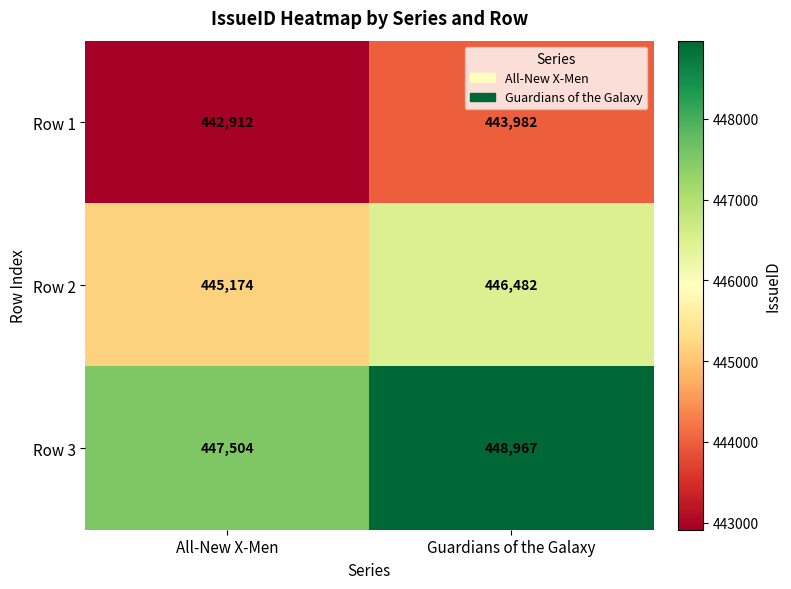

What is the highest value of the Row 1 series?

443982